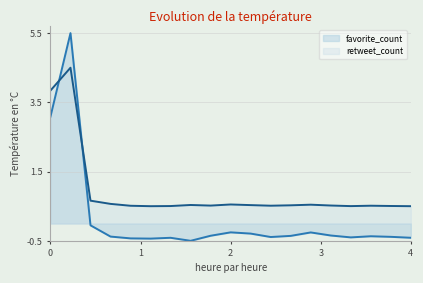

What is the greatest value displayed?

5.5